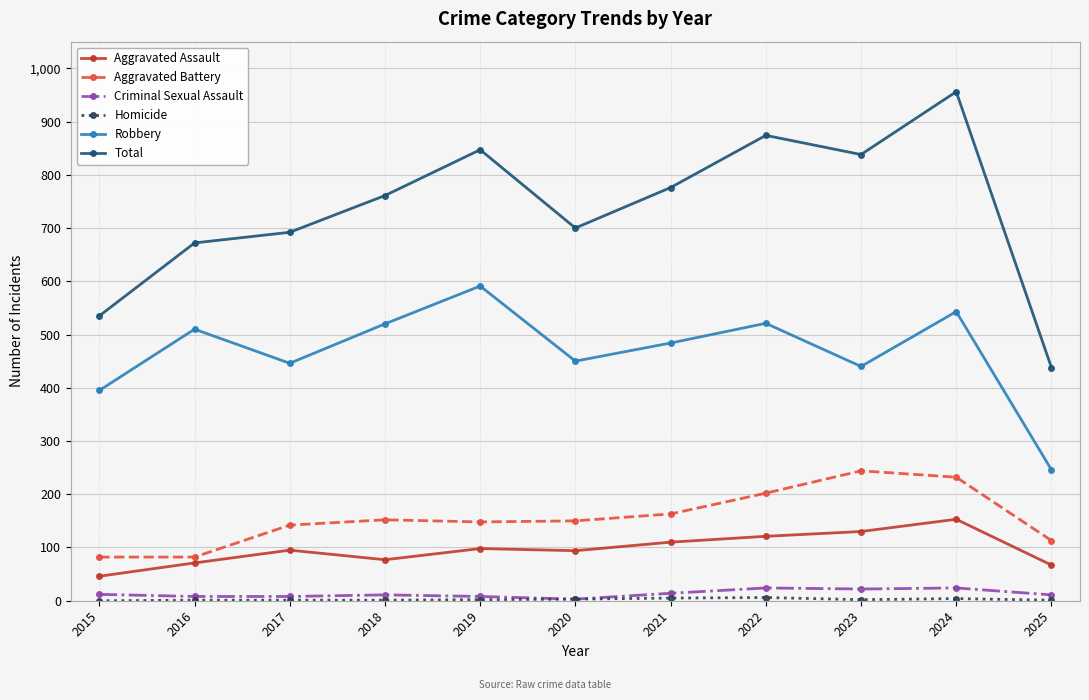

Count the number of data series in this chart.

6